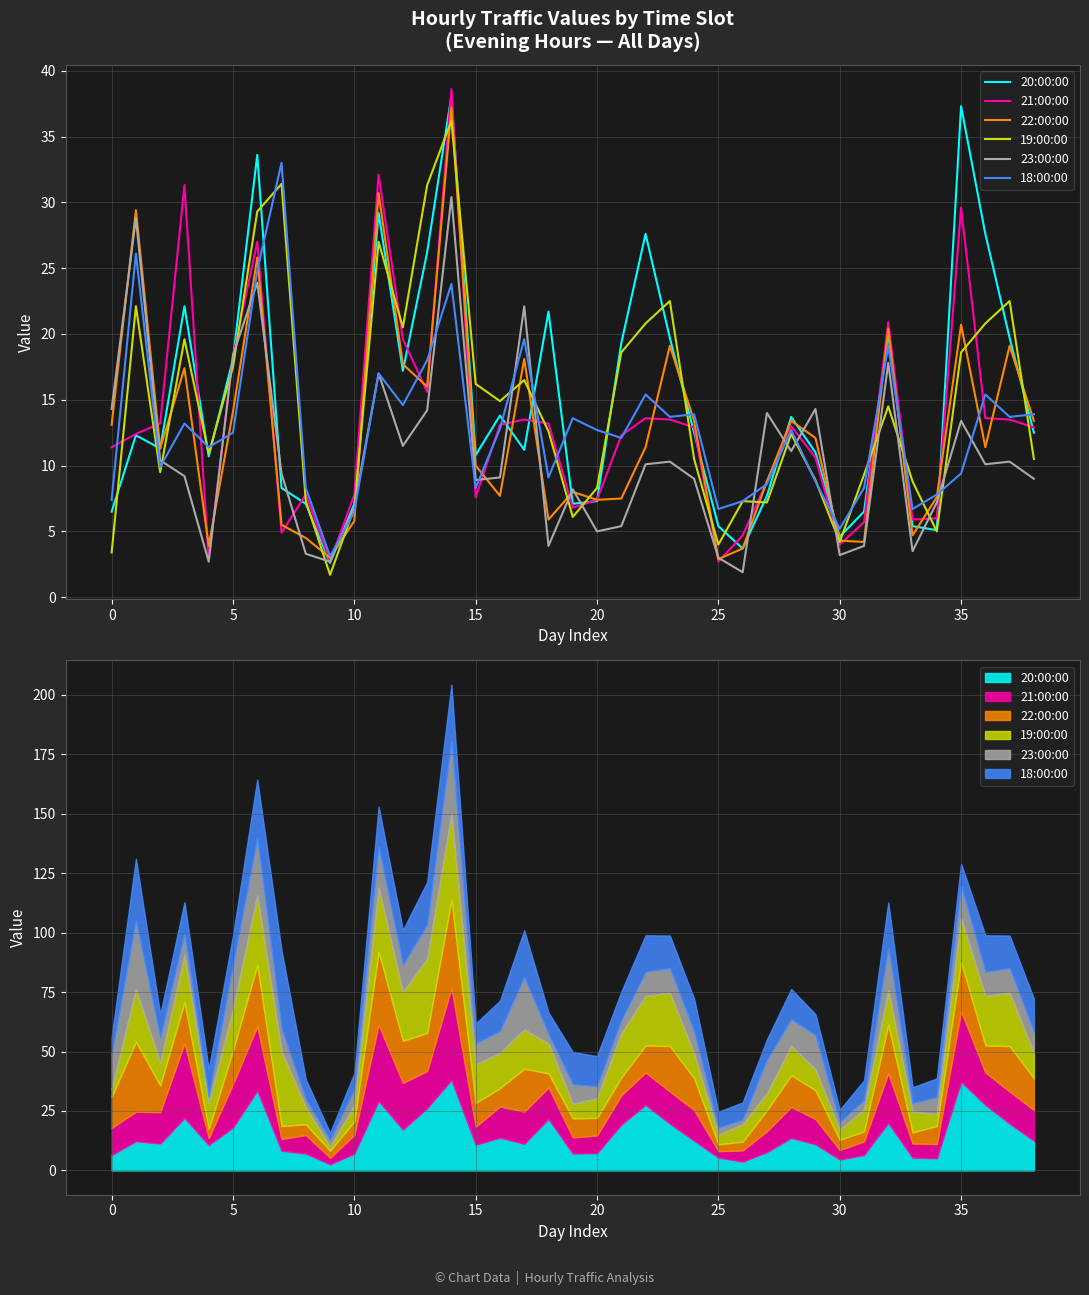

How many data points in 22:00:00 are less than 11?

18